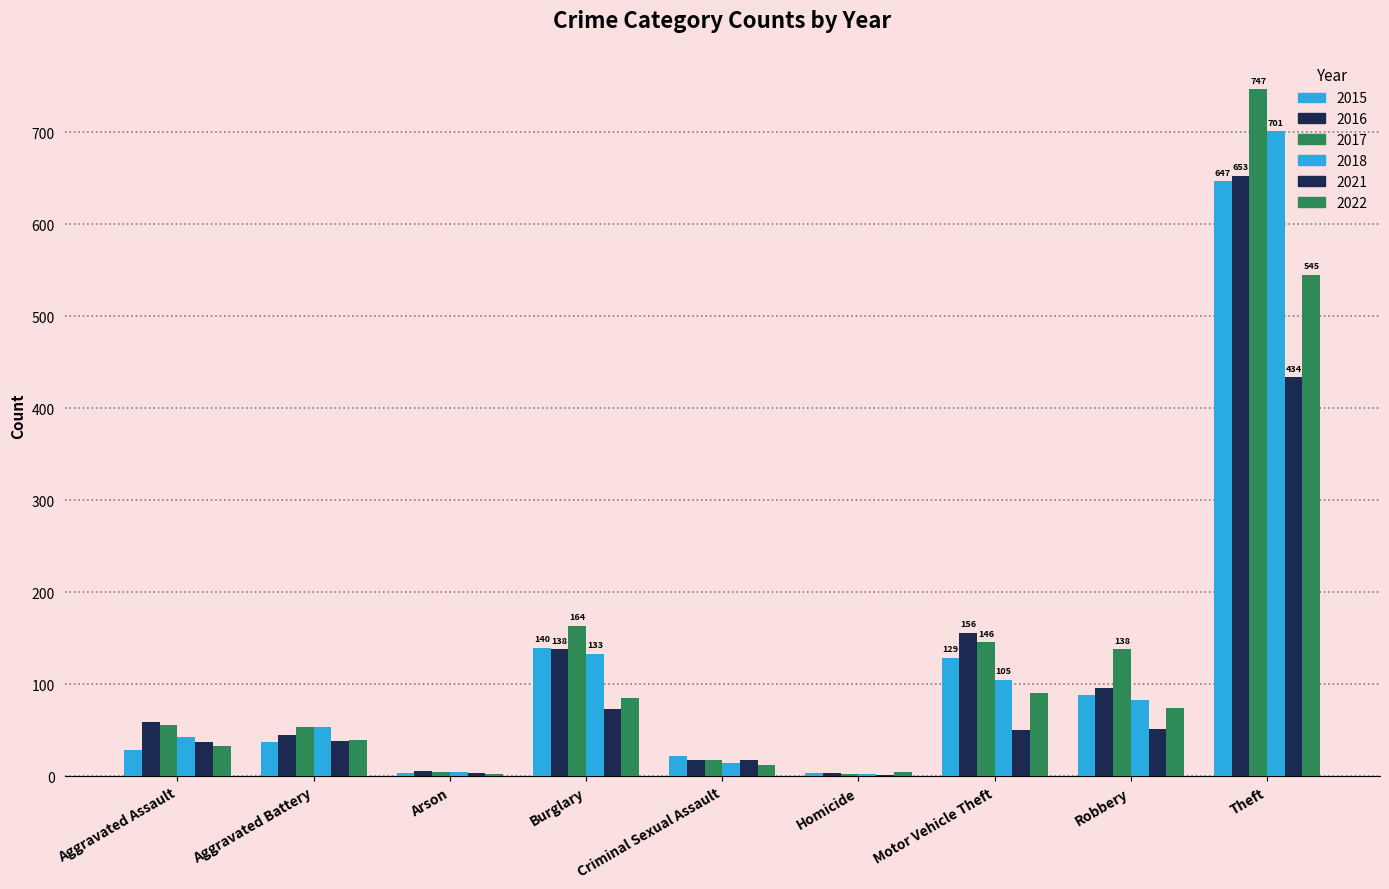

How many data points in 2022 are above 40?

4